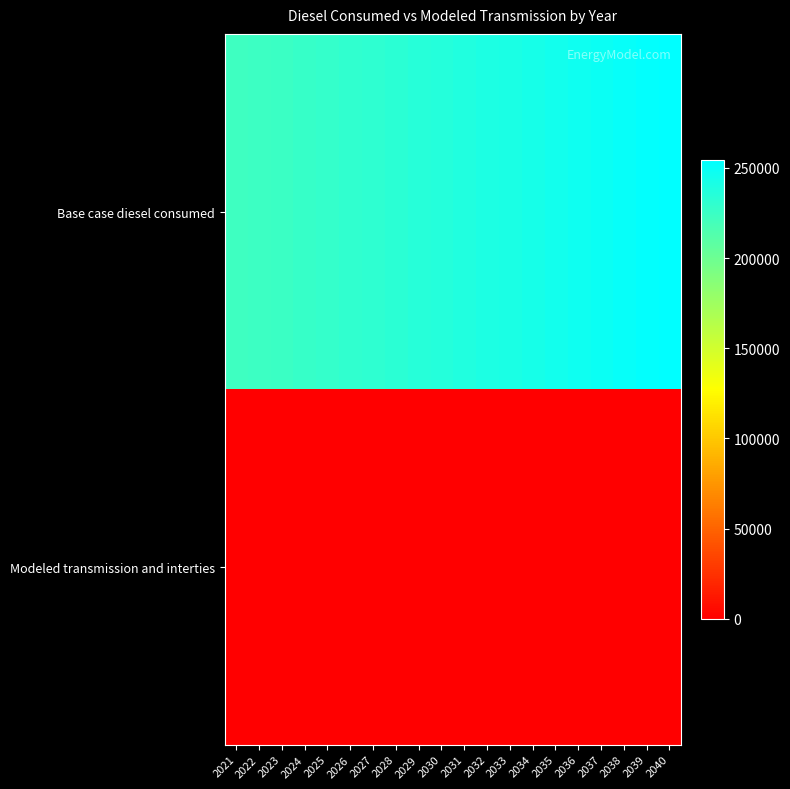

How many distinct data groups are displayed?

2